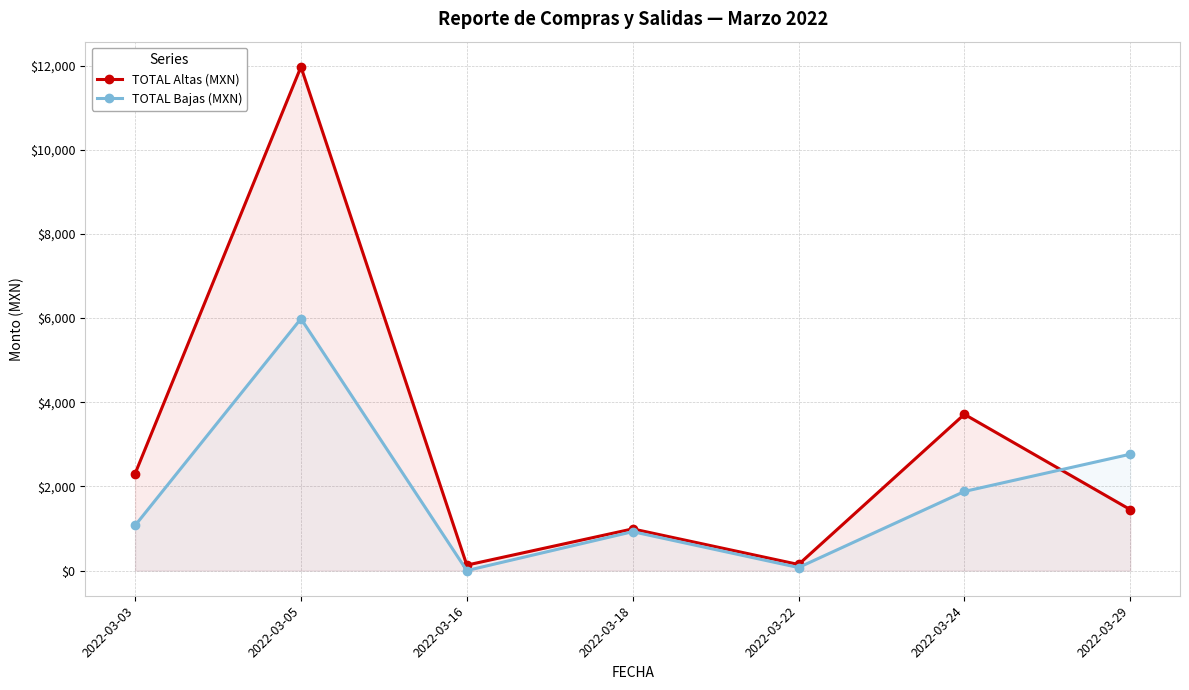

List the series in order of their overall mean, lowest first.

TOTAL Bajas (MXN), TOTAL Altas (MXN)